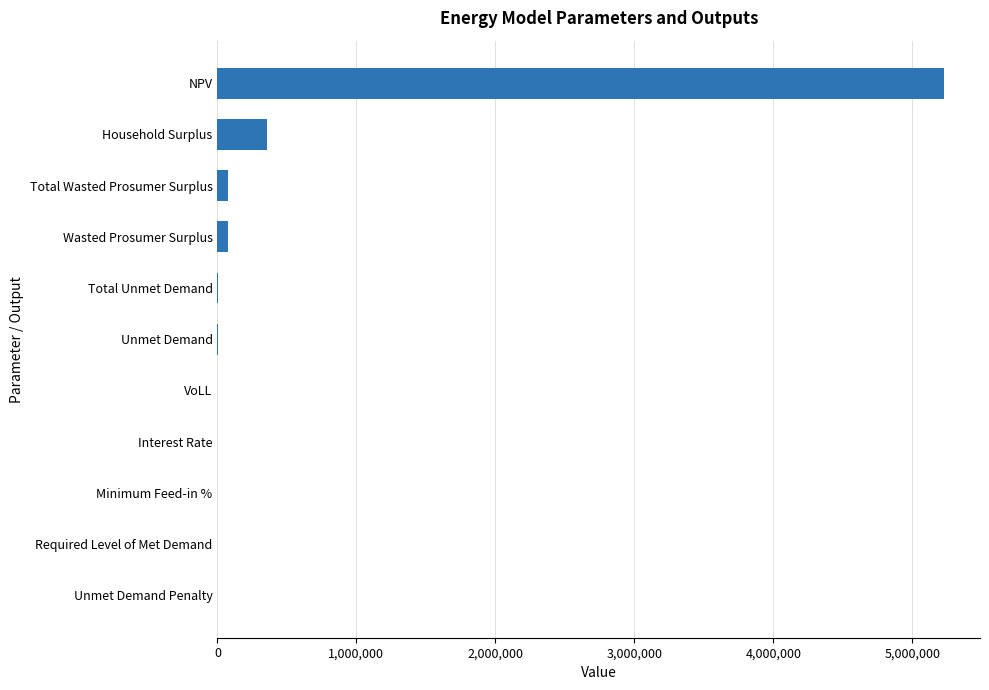

Are the bars grouped side by side (vs. stacked)?

No